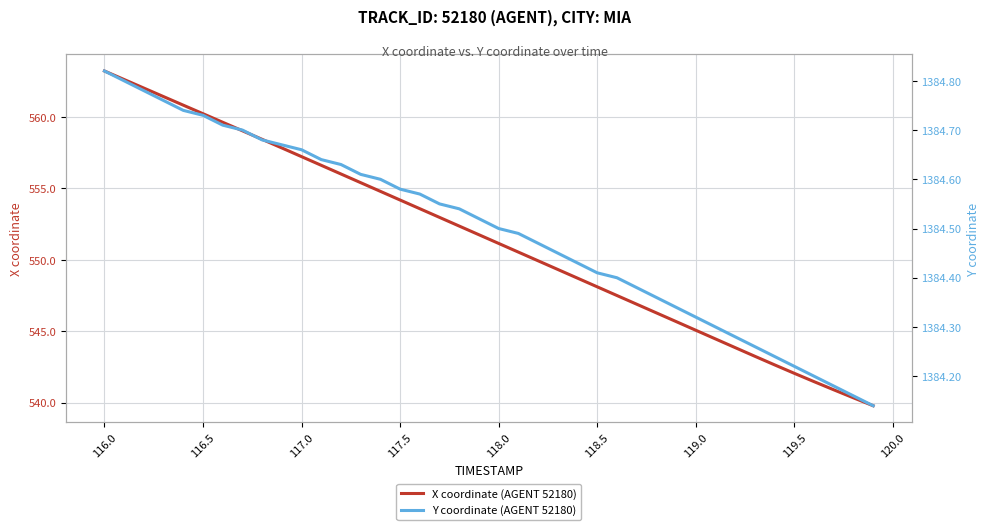

What is the minimum value shown in the chart?

539.8